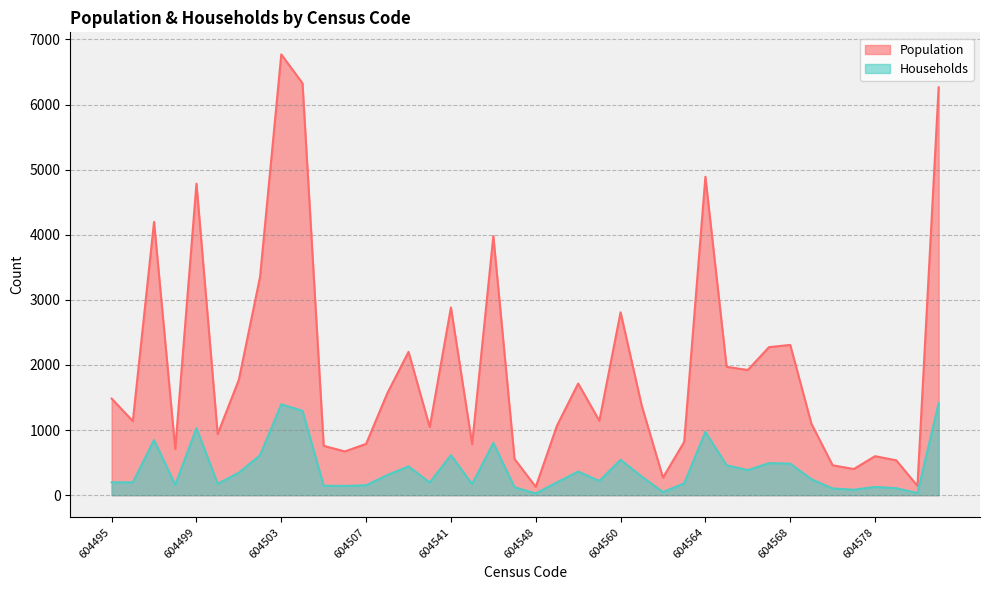

Reading left to right, list all the values displayed in this chart.

Population: 604495=1484	604496=1138	604497=4198	604498=707	604499=4785	604500=938	604501=1774	604502=3355	604503=6771	604504=6328	604505=758	604506=672	604507=788	604508=1565	604509=2201	604525=1045	604541=2883	604542=785	604546=3981	604547=556	604548=128	604549=1067	604550=1715	604559=1143	604560=2809	604561=1372	604562=270	604563=818	604564=4891	604565=1972	604566=1923	604567=2274	604568=2308	604569=1097	604574=459	604575=402	604578=599	604579=535	604581=143	604582=6265
Households: 604495=198	604496=197	604497=847	604498=159	604499=1031	604500=175	604501=346	604502=614	604503=1396	604504=1296	604505=145	604506=142	604507=153	604508=309	604509=443	604525=194	604541=615	604542=171	604546=803	604547=122	604548=27	604549=197	604550=363	604559=219	604560=544	604561=285	604562=48	604563=182	604564=973	604565=459	604566=385	604567=492	604568=485	604569=245	604574=103	604575=84	604578=127	604579=108	604581=32	604582=1411